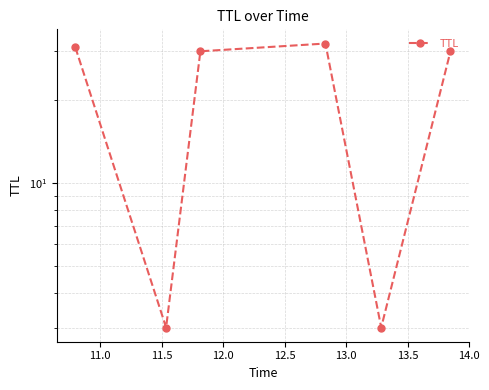

True or false: there are more than 1 points higher than both neighbors.

False